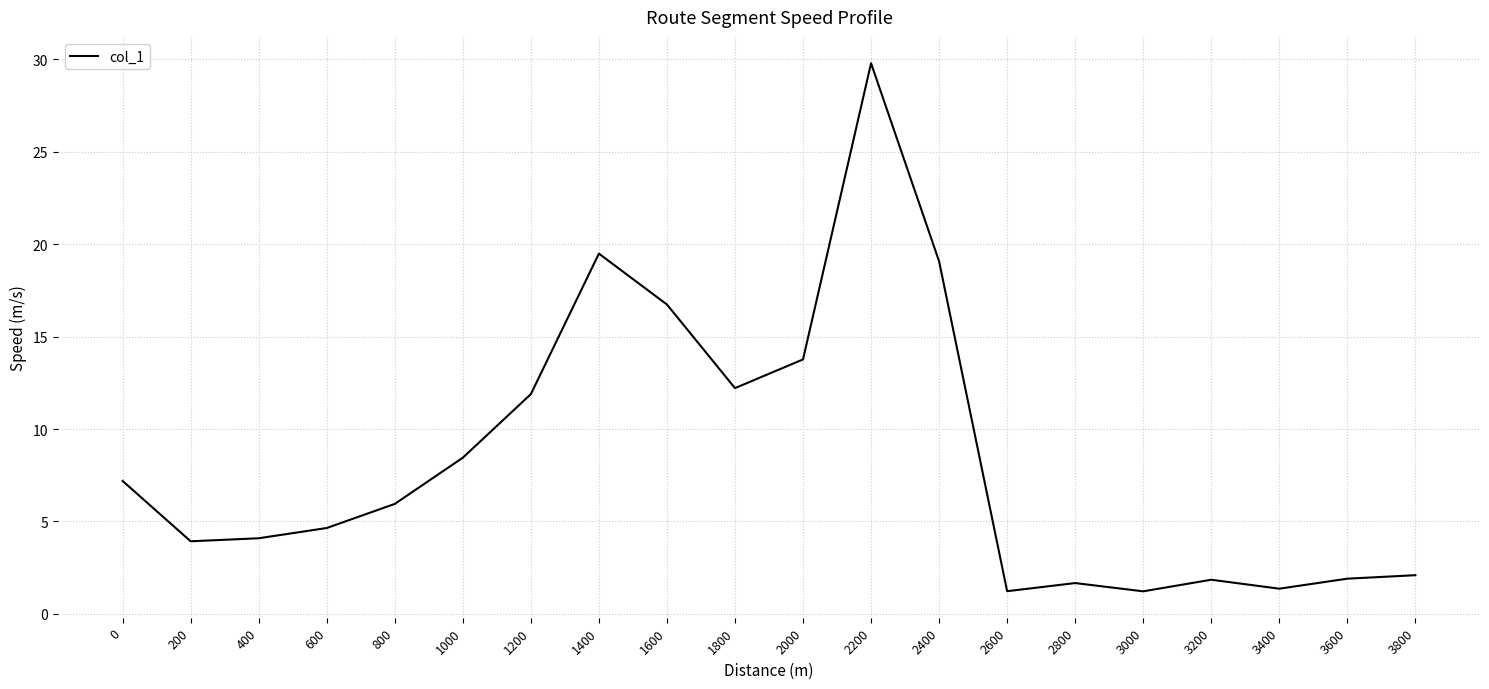

Where is the first local maximum?

1400